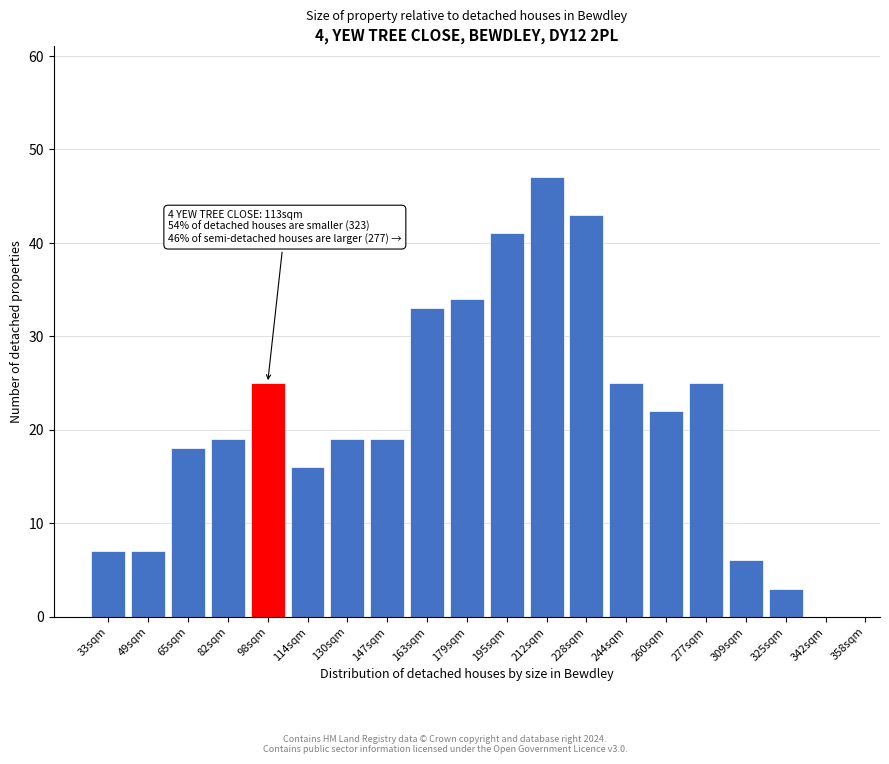

Reading left to right, transcribe all the data shown in this chart.

33sqm=7	49sqm=7	65sqm=18	82sqm=19	98sqm=25	114sqm=16	130sqm=19	147sqm=19	163sqm=33	179sqm=34	195sqm=41	212sqm=47	228sqm=43	244sqm=25	260sqm=22	277sqm=25	309sqm=6	325sqm=3	342sqm=0